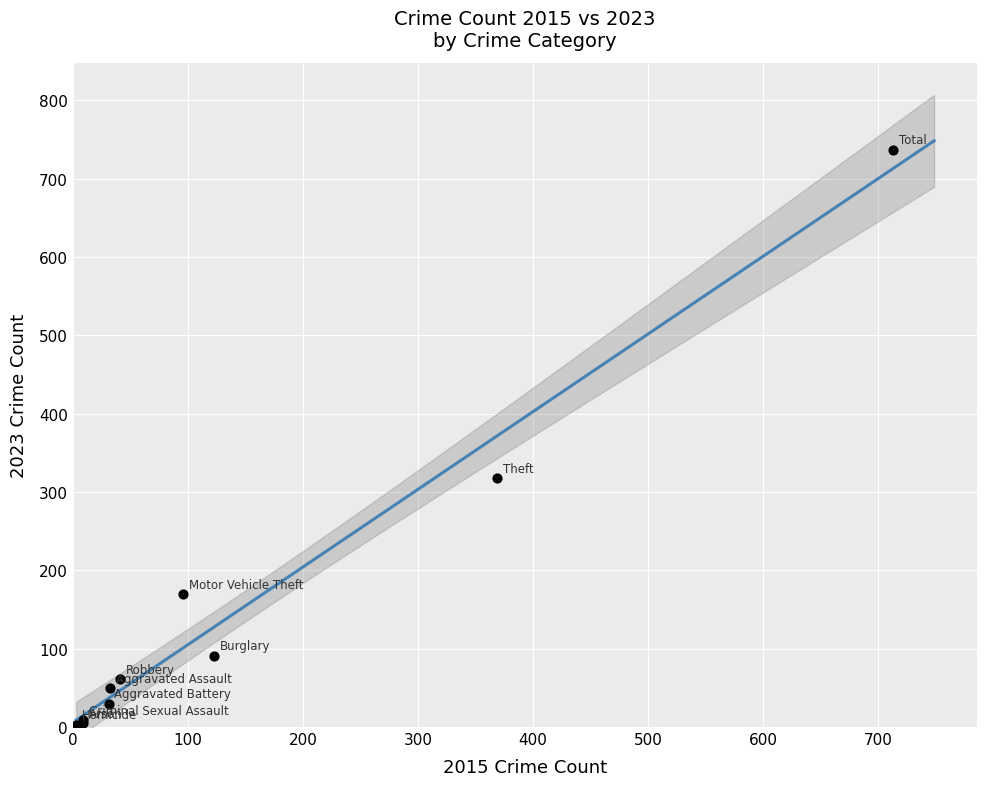

What Y value in the scatter plot is closest to 370?

318